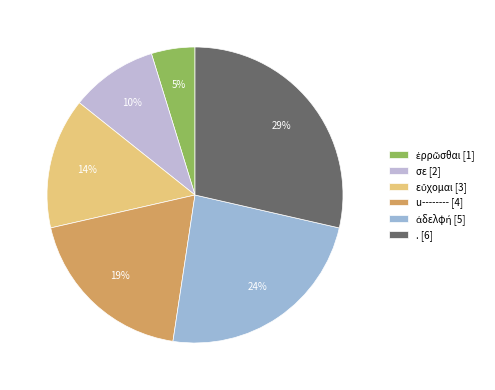

Is ἀδελφή the majority of the pie?

No